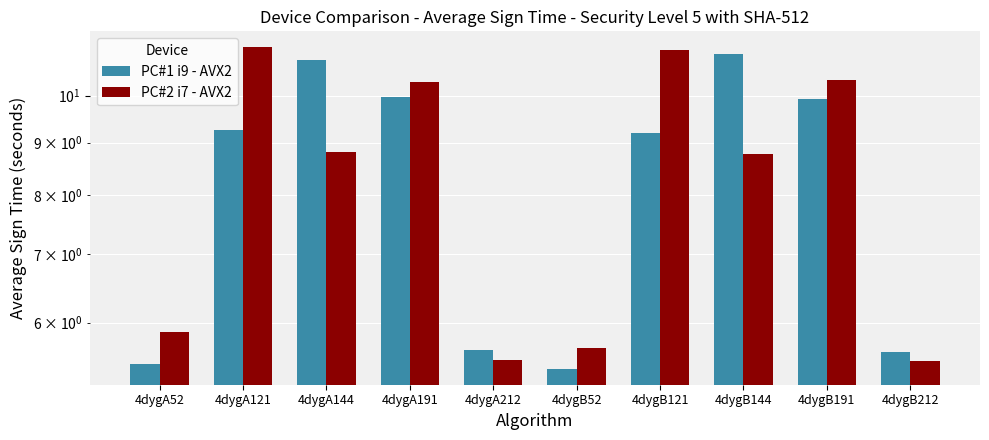

What is the label of the 6th bar from the left?

4dygB52